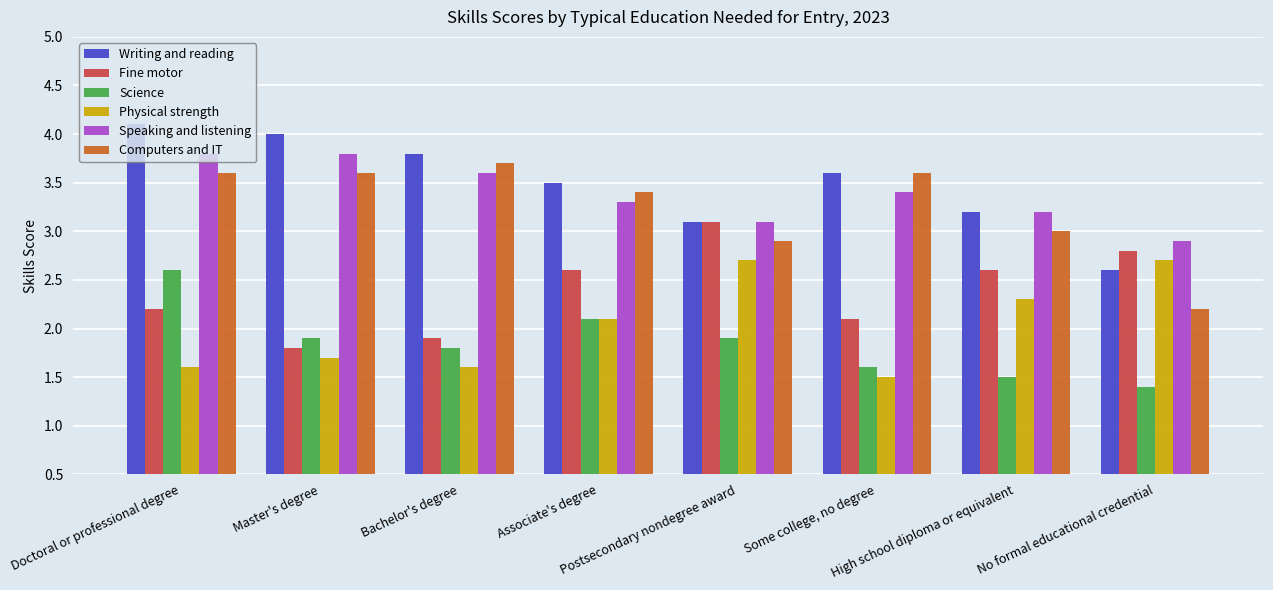

Which series has the largest total across all categories?

Writing and reading